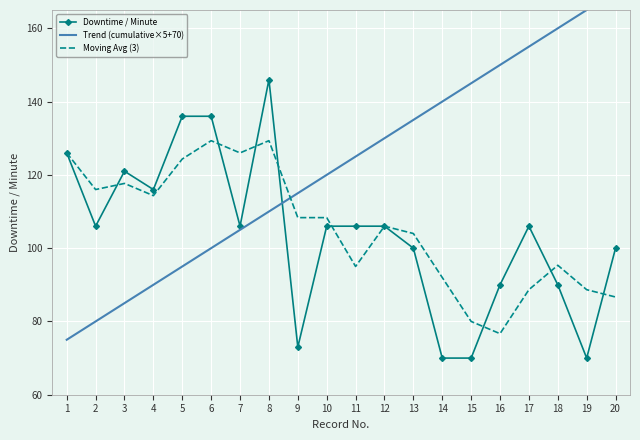

What is the minimum value for Trend (cumulative×5+70)?

75.0